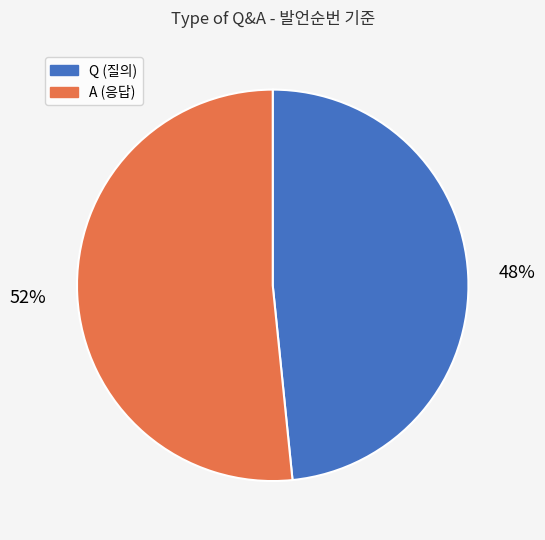

Is the sum of A and Q greater than half?

Yes